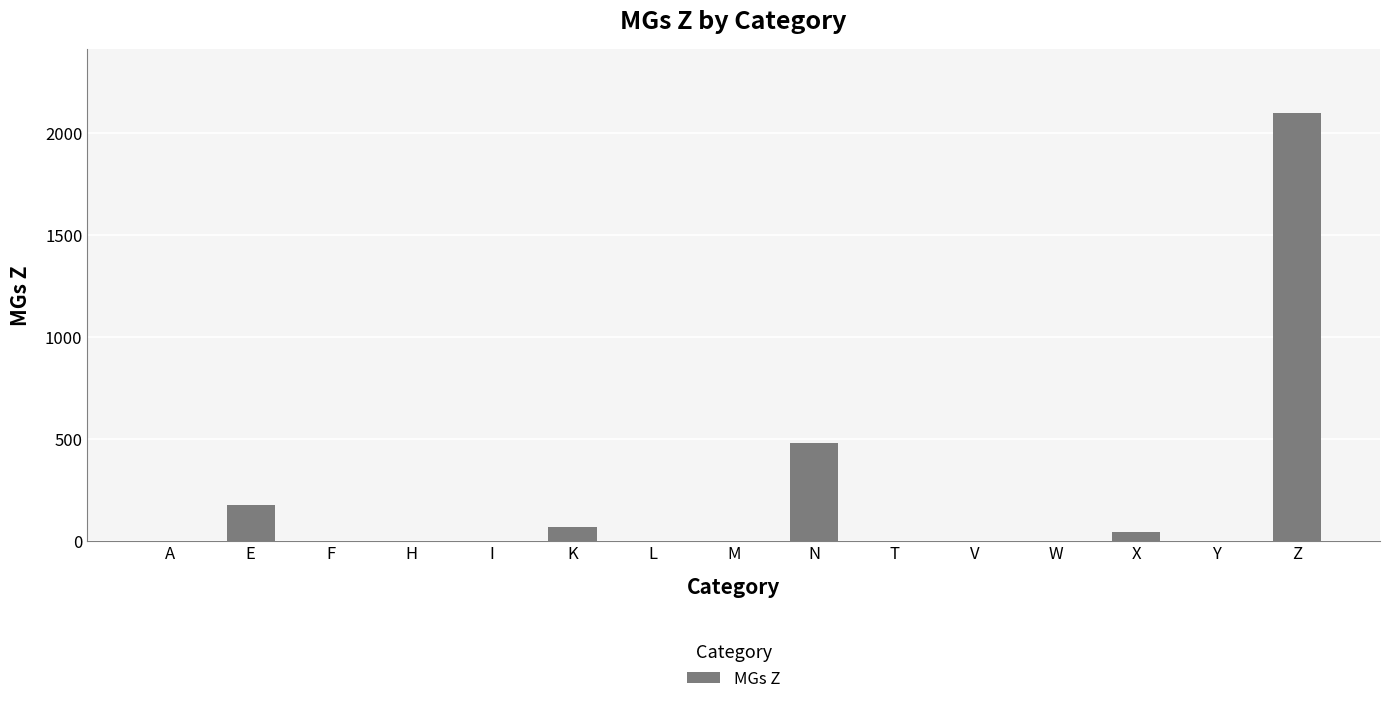

How many distinct data groups are displayed?

1